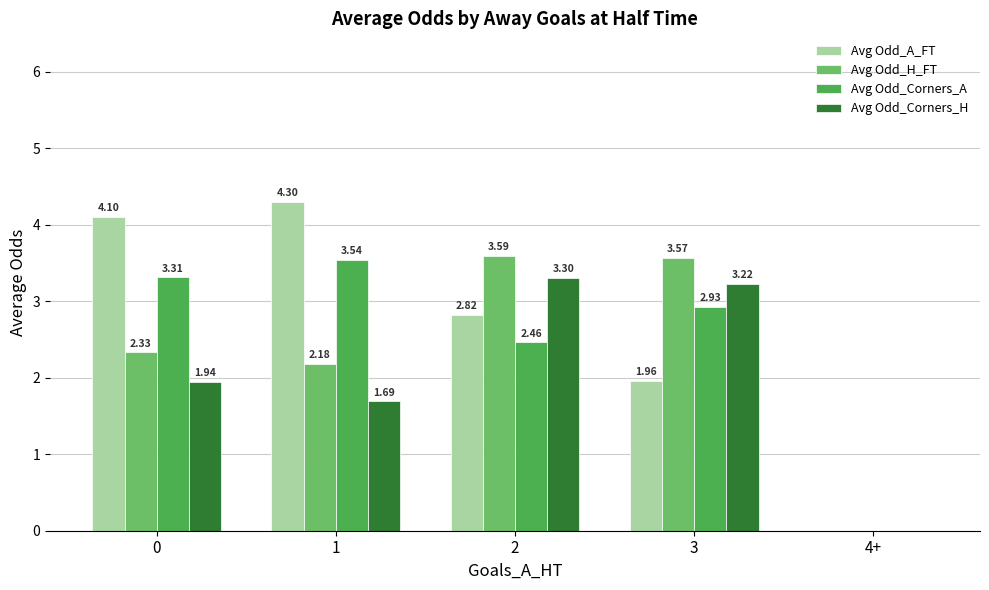

What is the total value across all series at 1?

11.7